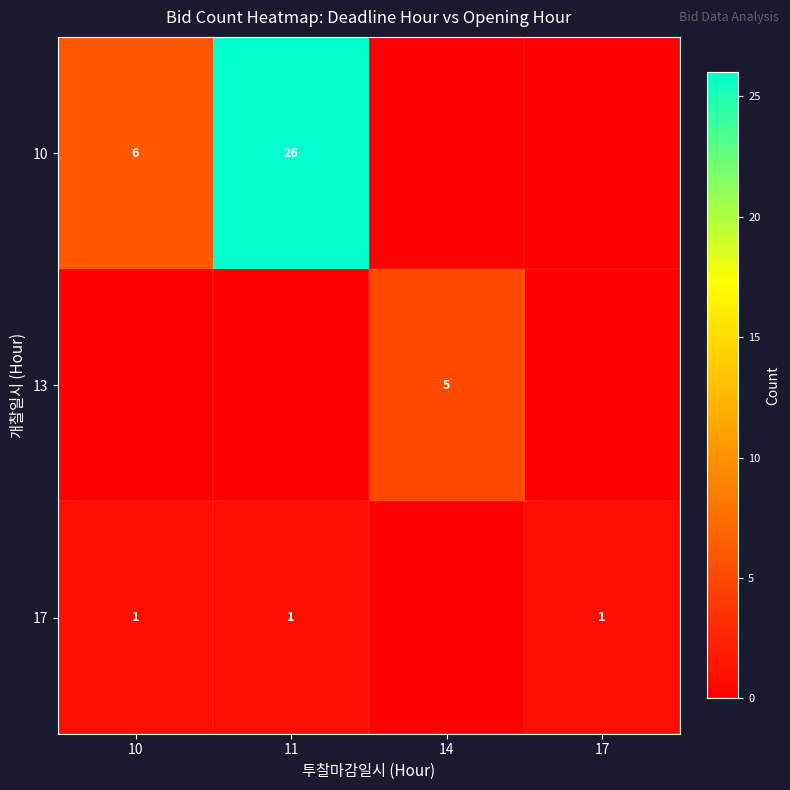

Which series has the widest spread of values?

row_0